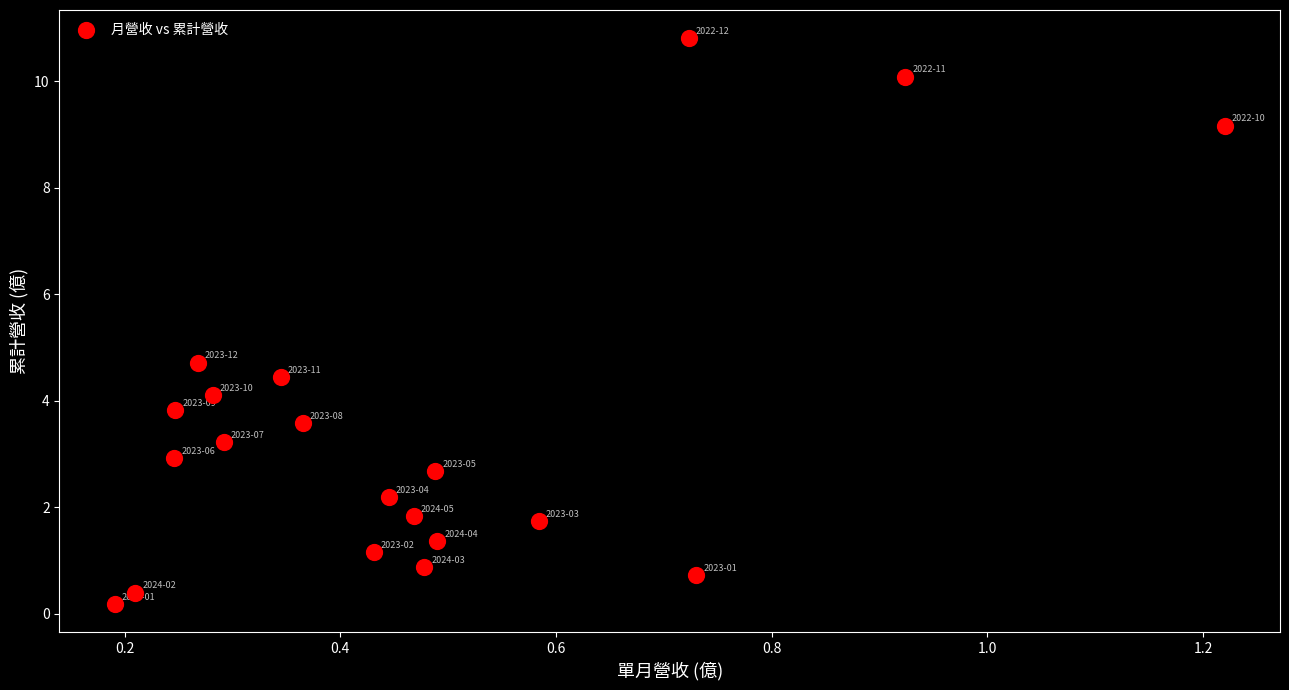

What Y value in the scatter plot is closest to 5?

4.7